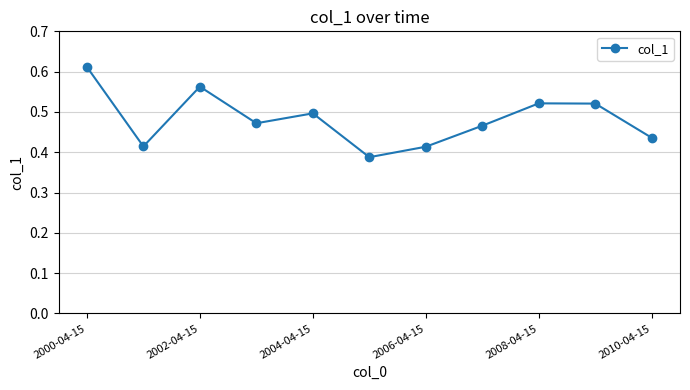

True or false: there are more than 1 points higher than both neighbors.

True